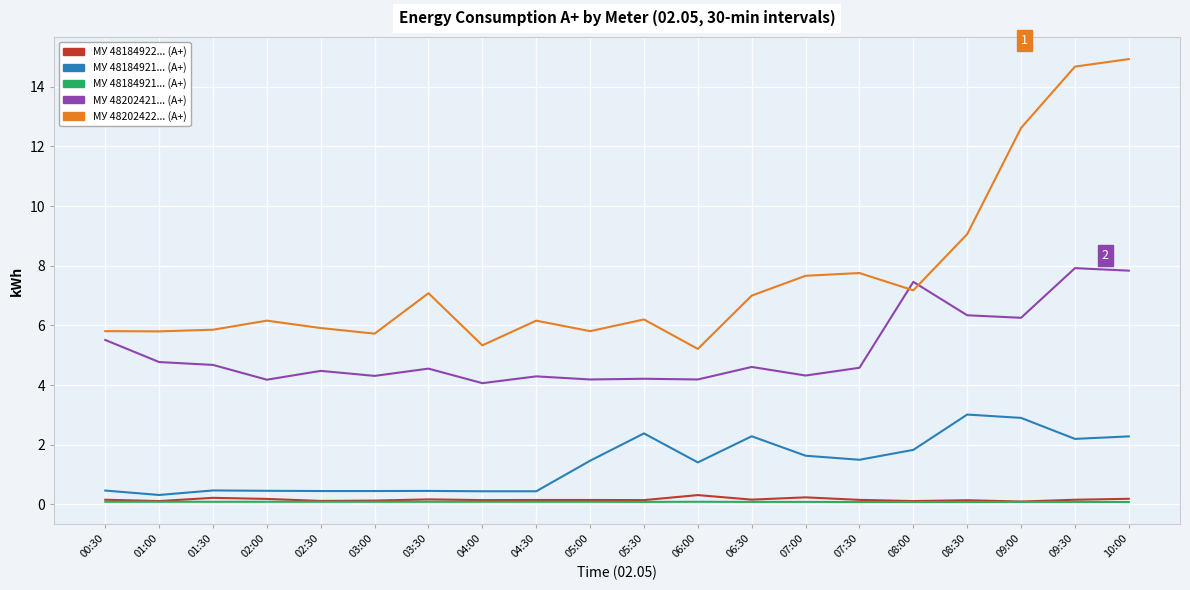

What is the greatest value displayed?

14.9